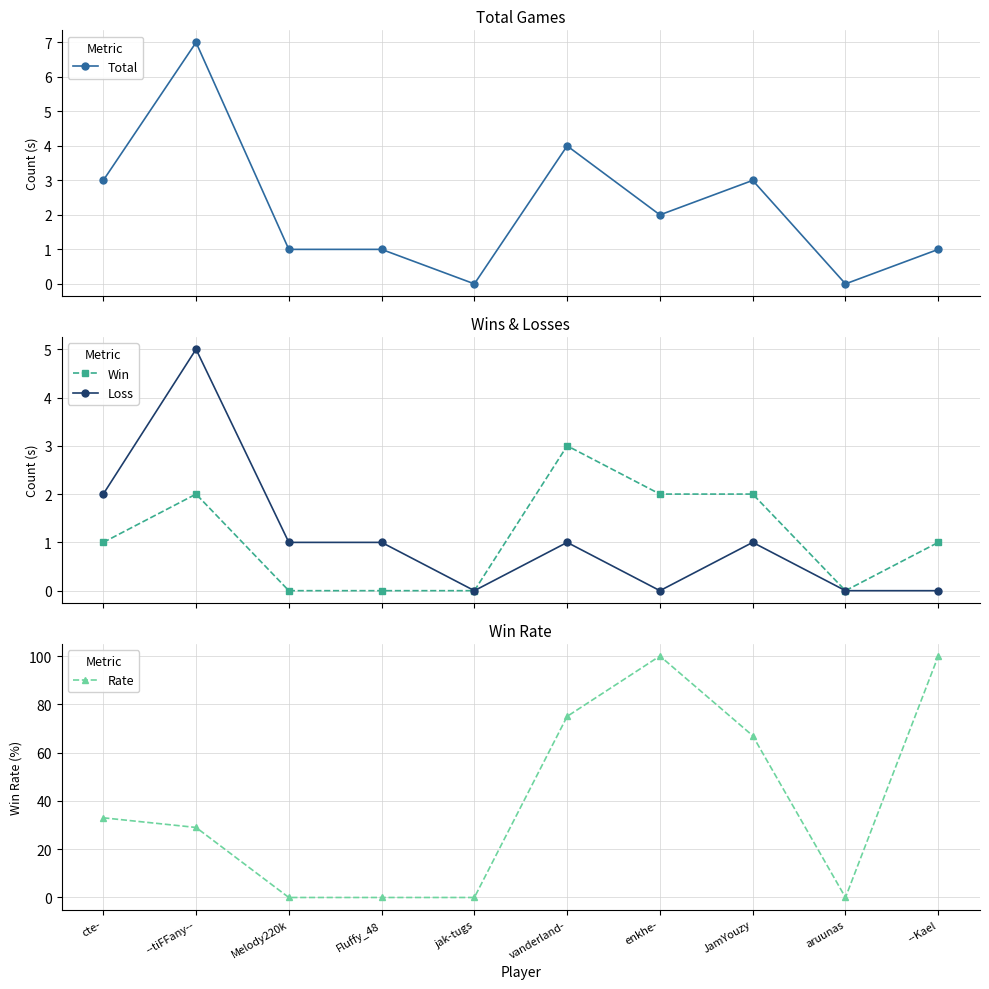

At which label does Loss reach its minimum?

jak-tugs